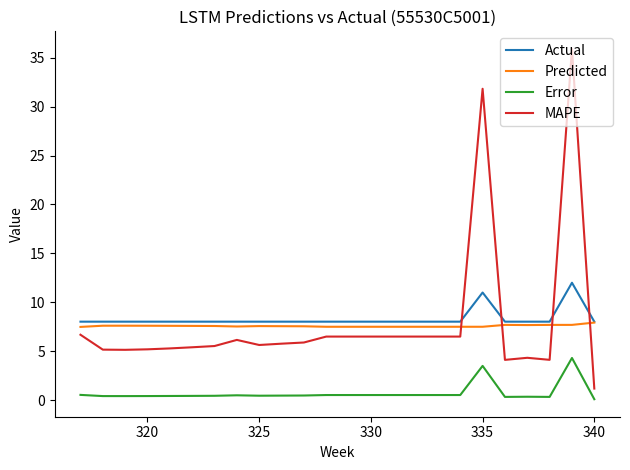

List the series in order of their peak value, lowest first.

Error, Predicted, Actual, MAPE